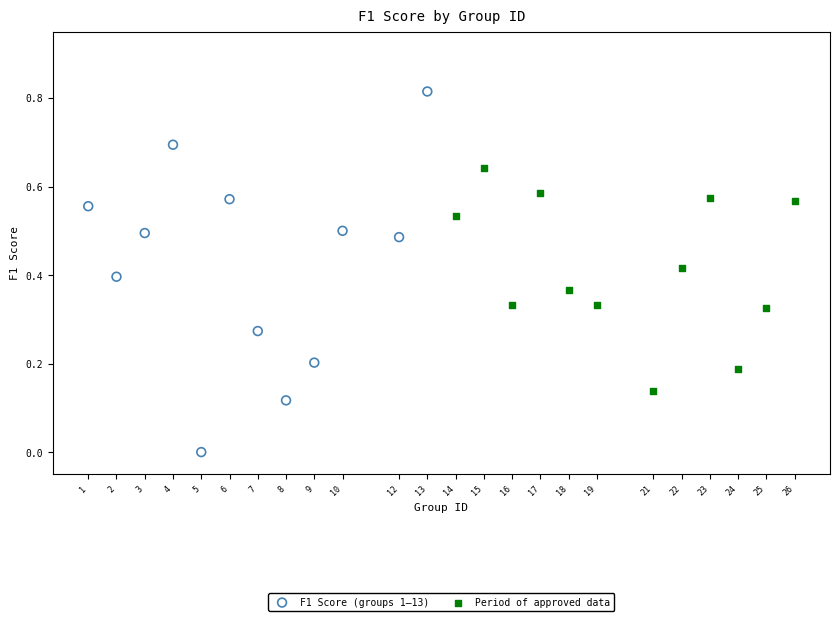

Which series has the widest spread of Y values?

F1 Score (groups 1–13)